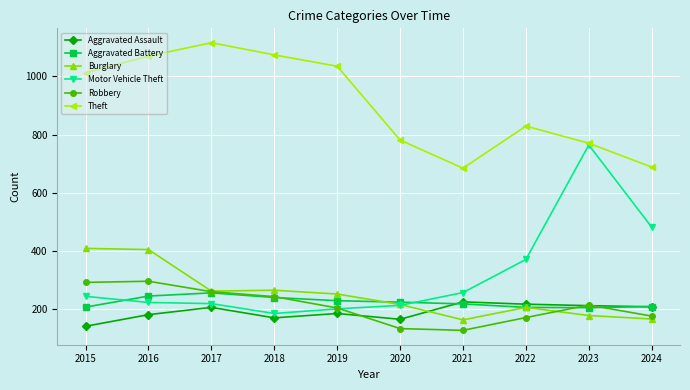

Between 2019 and 2021, which series saw the biggest shift?

Theft